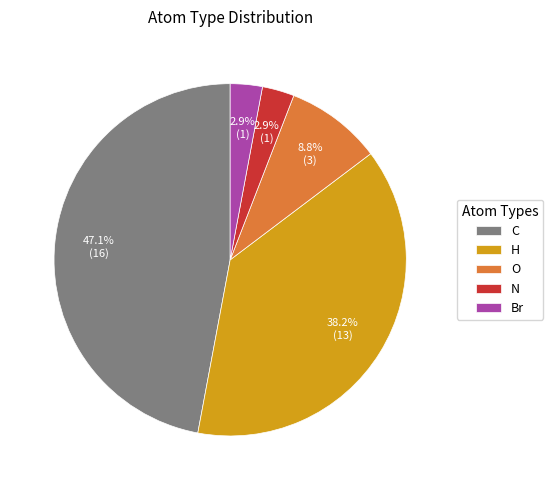

How many segments does this pie chart have?

5